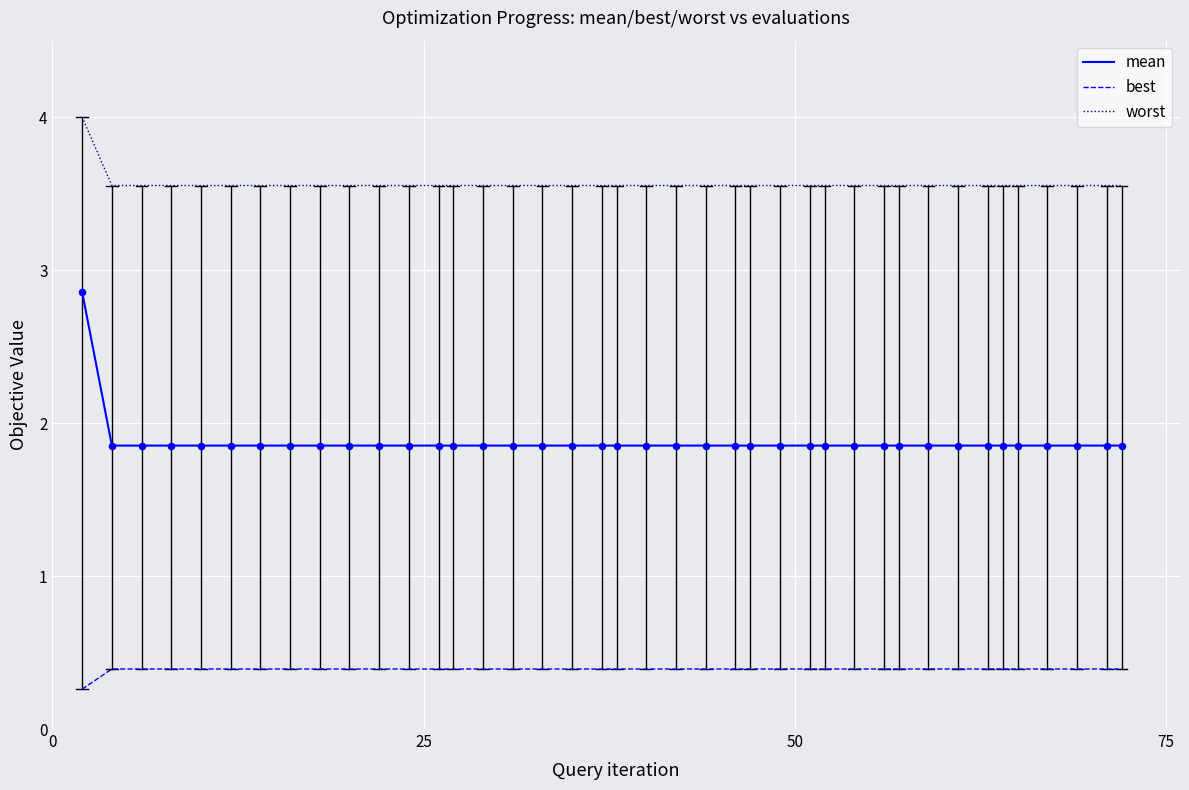

At how many categories does at least one series exceed 3?

40